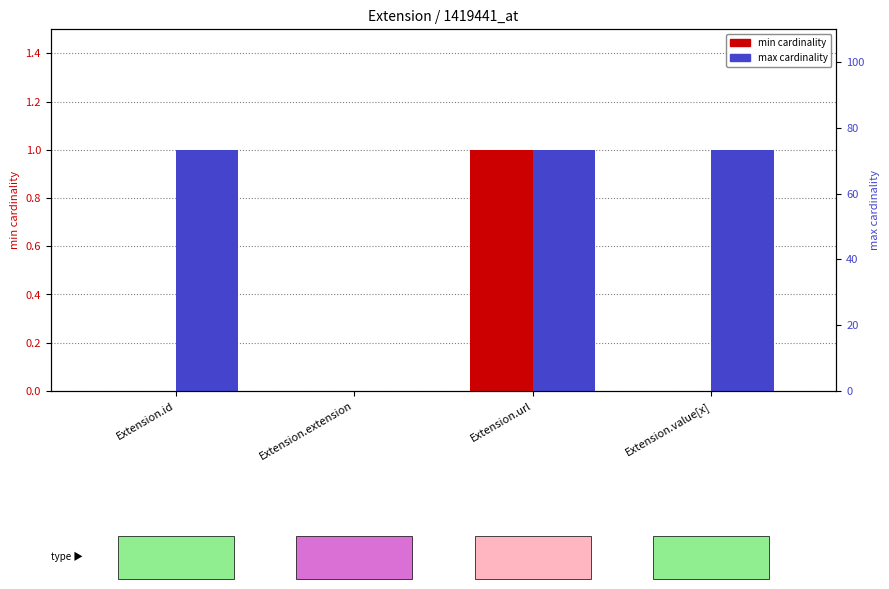

The max series shows 1 at Extension.extension. True or false?

False